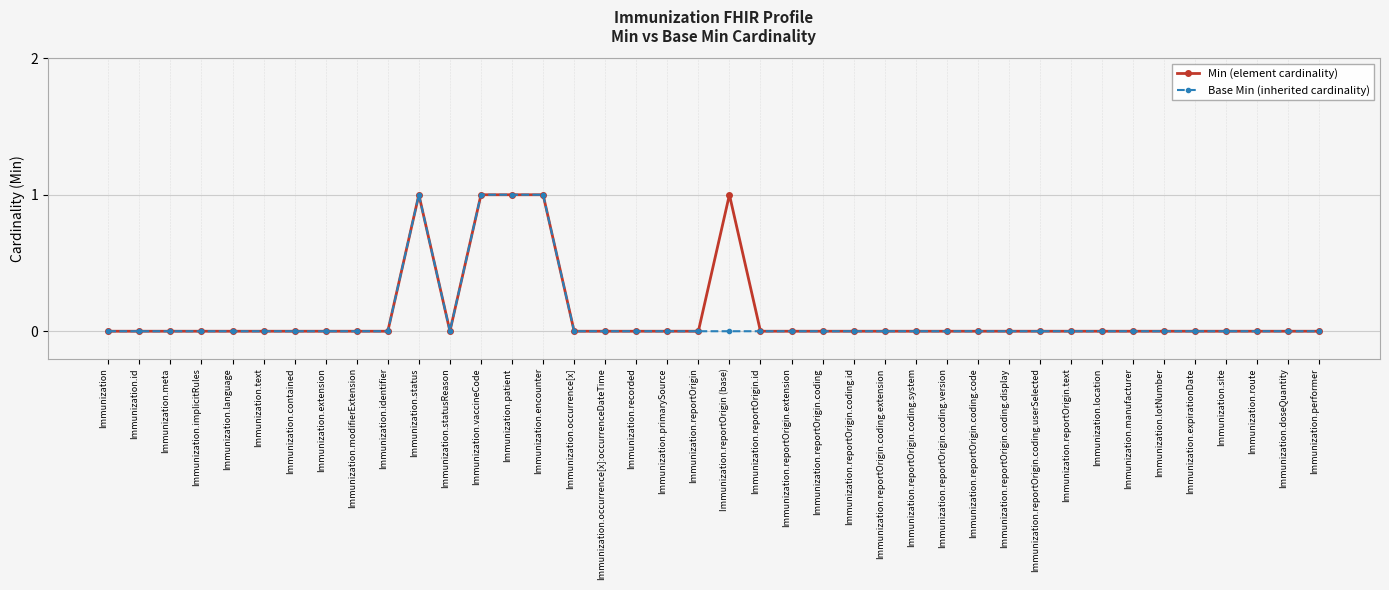

What is the label of the 29th point from the left?

Immunization.reportOrigin.coding.code